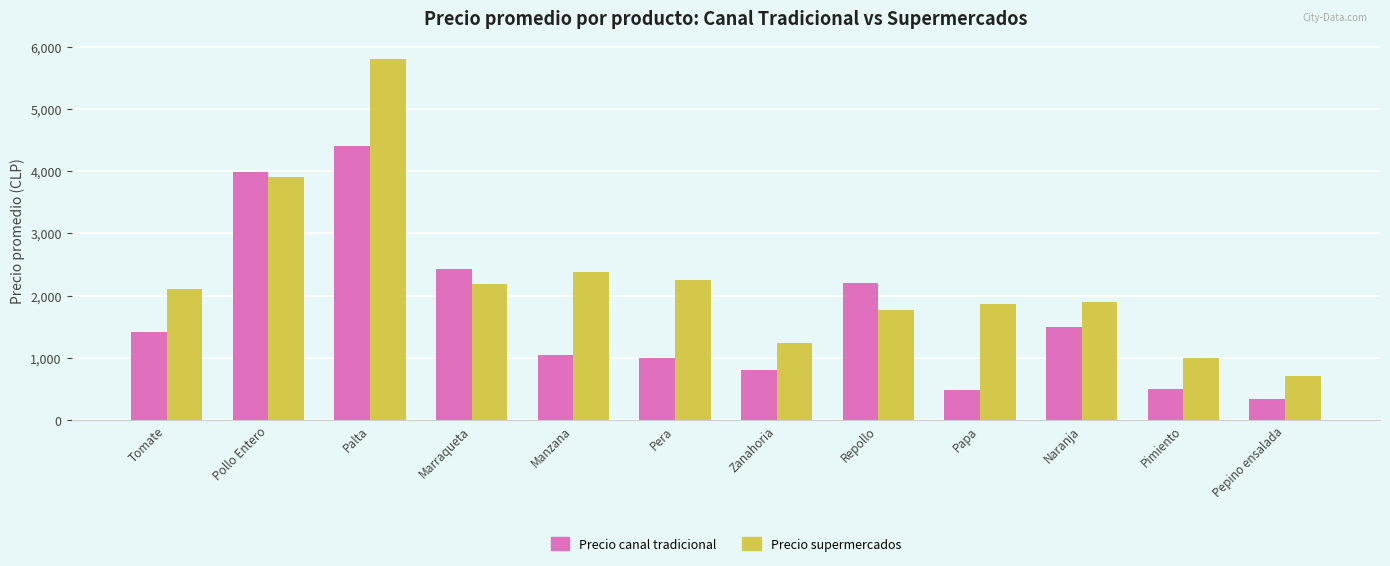

What value does the Precio supermercados series have at Palta, to the nearest 50?

5800